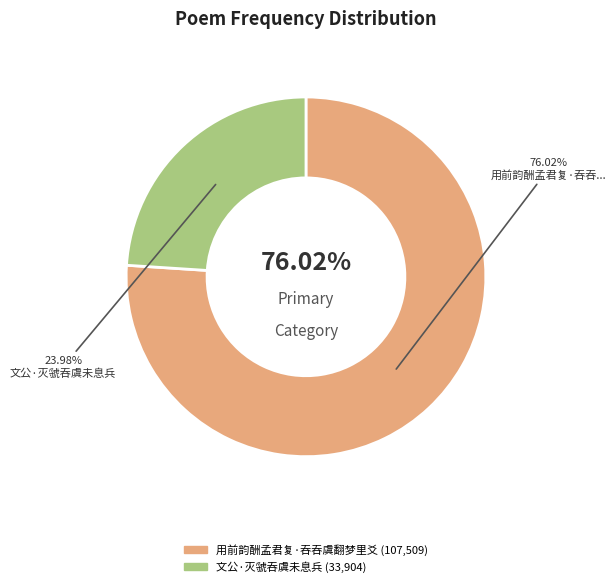

Is it true that 用前韵酬孟君复·吞吞虞翻梦里爻 is 76% of the pie?

True